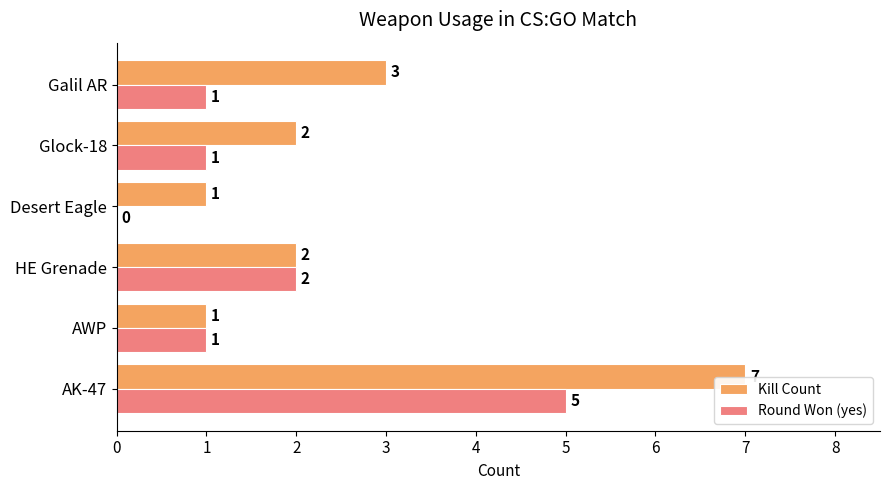

Which label corresponds to the largest value in the chart?

AK-47